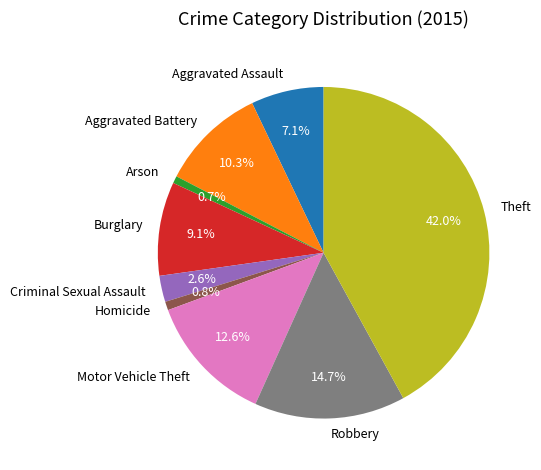

To the nearest percent, what is the difference between the largest and smallest slice percentages?

41%